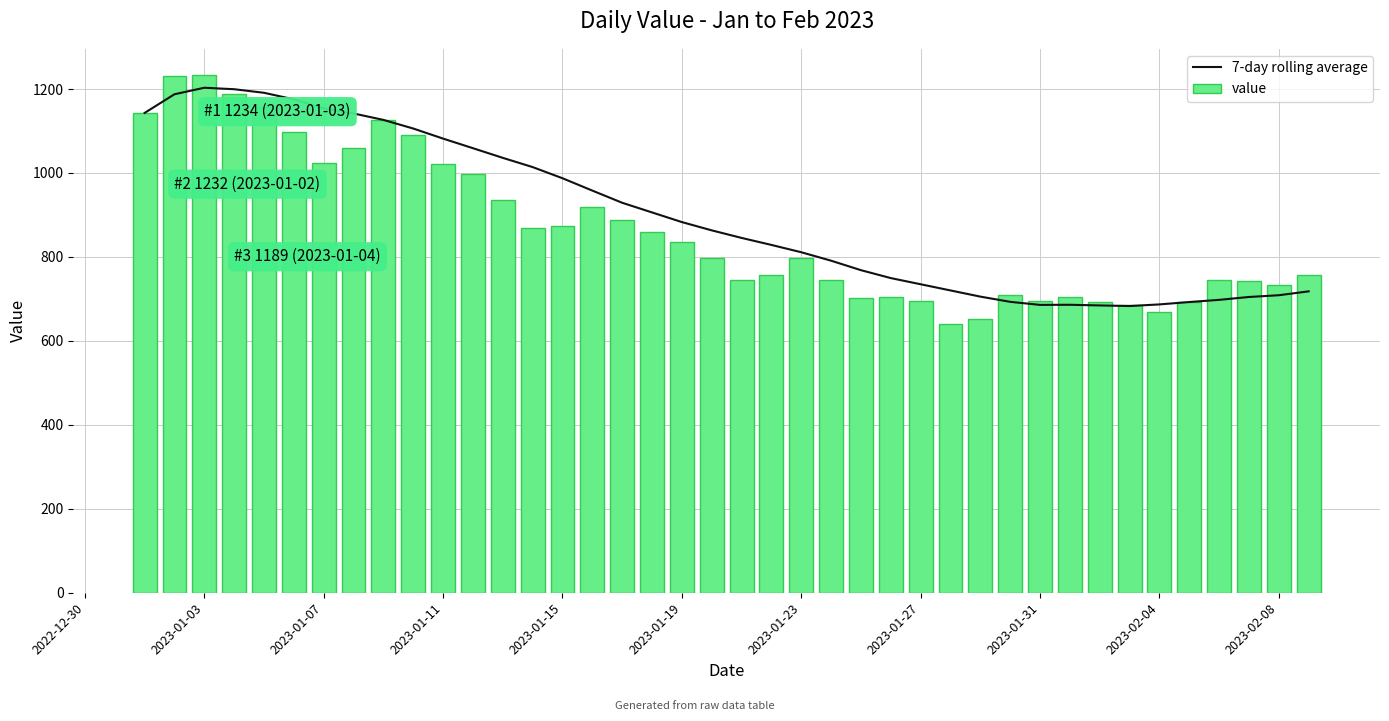

What is the smallest value displayed?

641.0